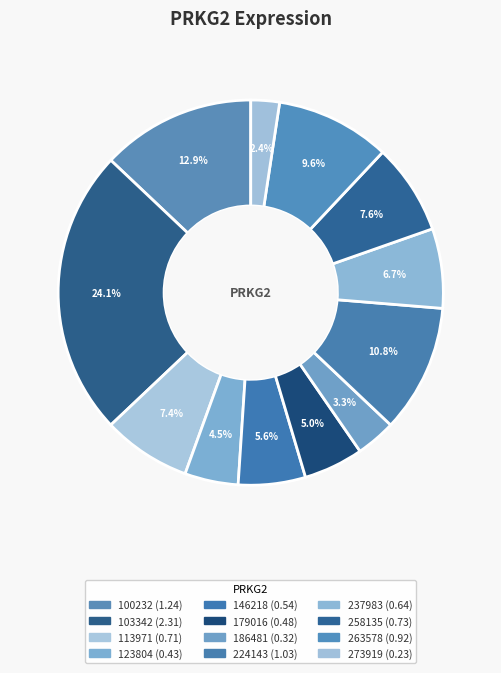

How many segments does this pie chart have?

12